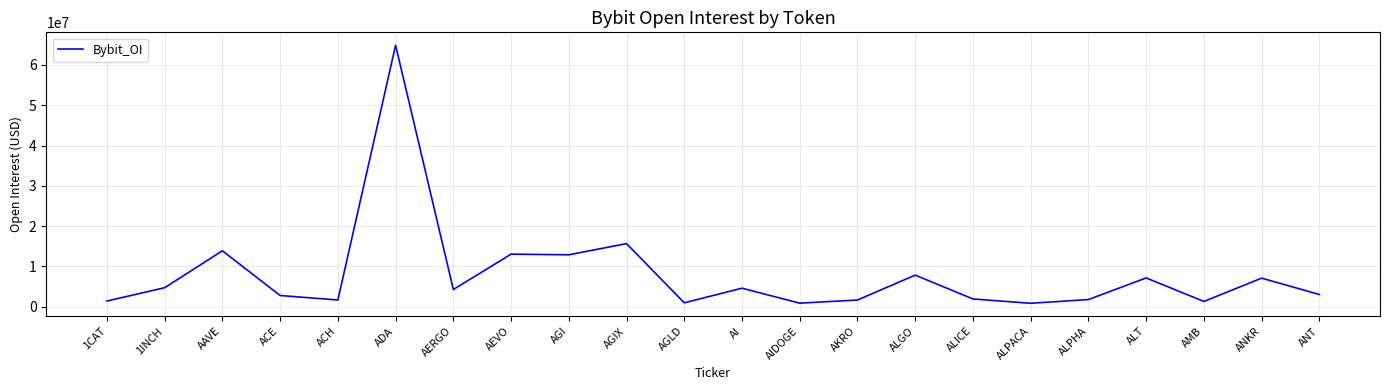

Which category has the highest value across all series?

ADA